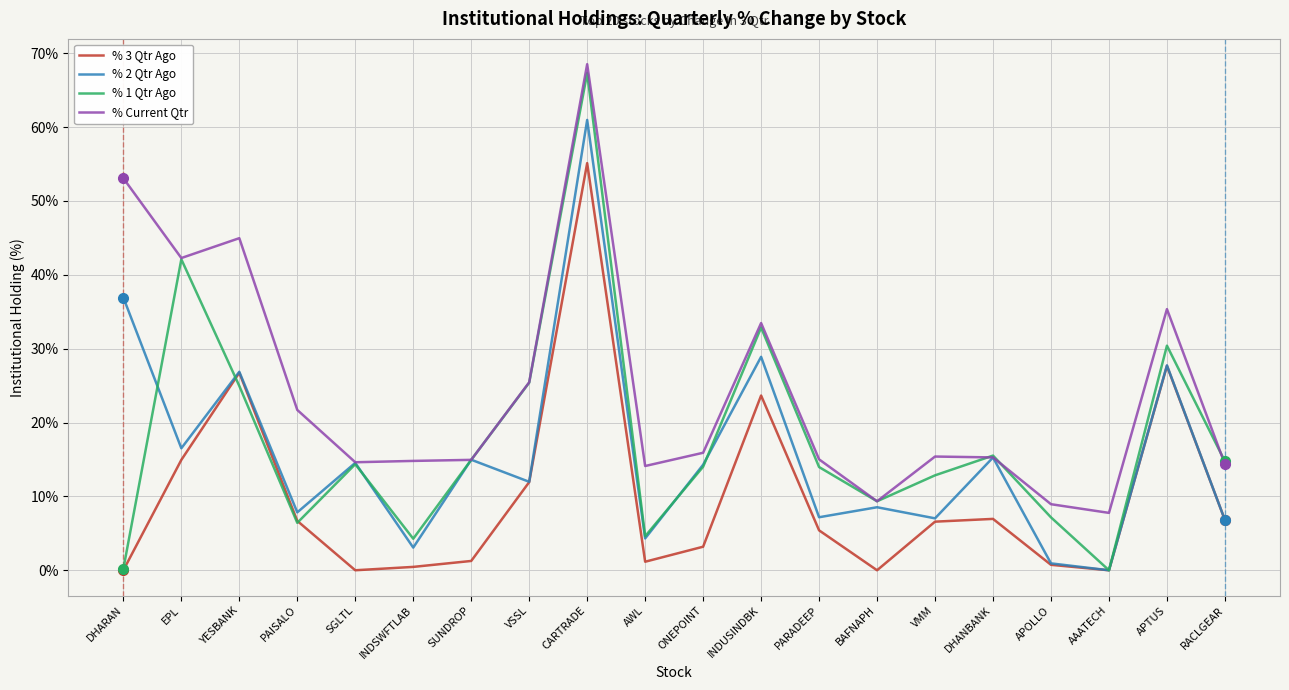

At which label does % Current Qtr reach its peak?

CARTRADE